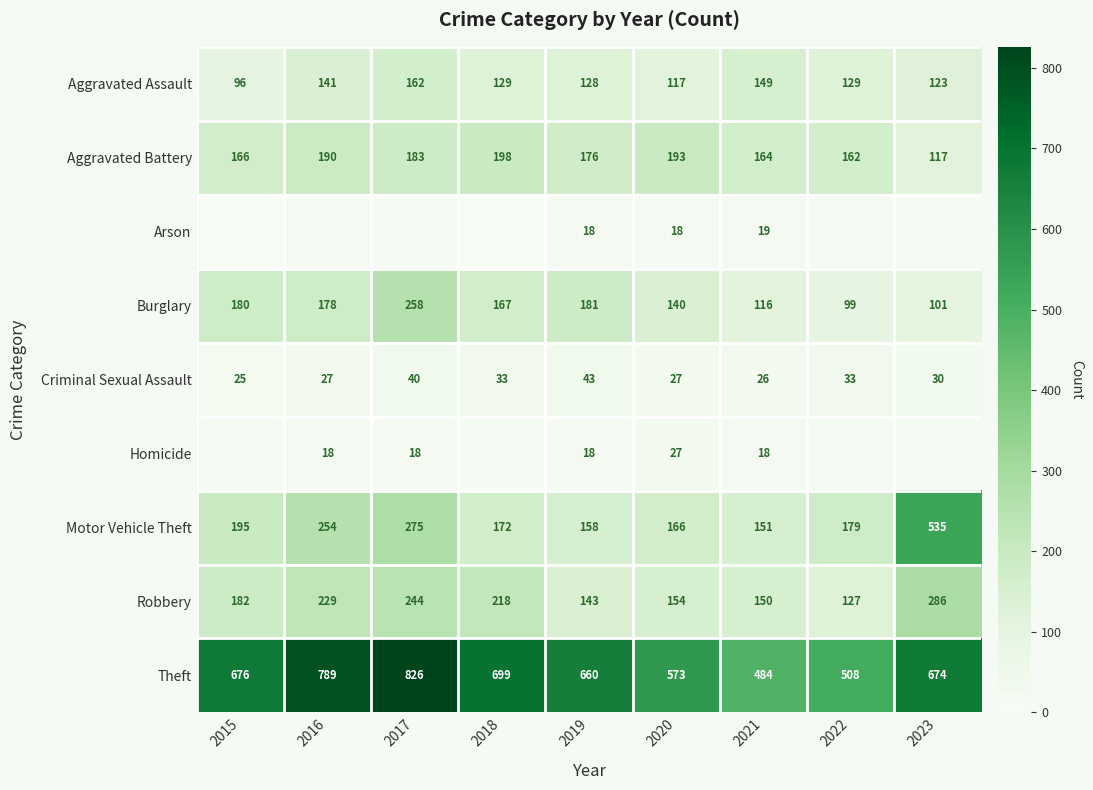

What is the difference between the highest and lowest values at 2020?

555